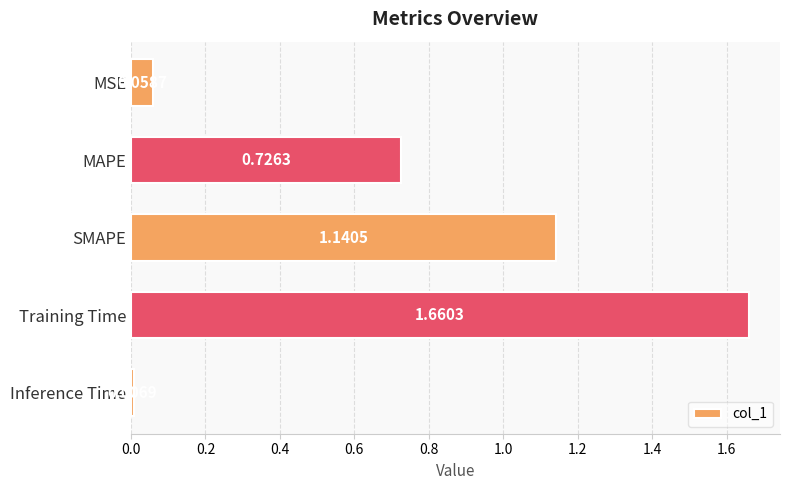

What is the label of the 1st bar from the bottom?

Inference Time